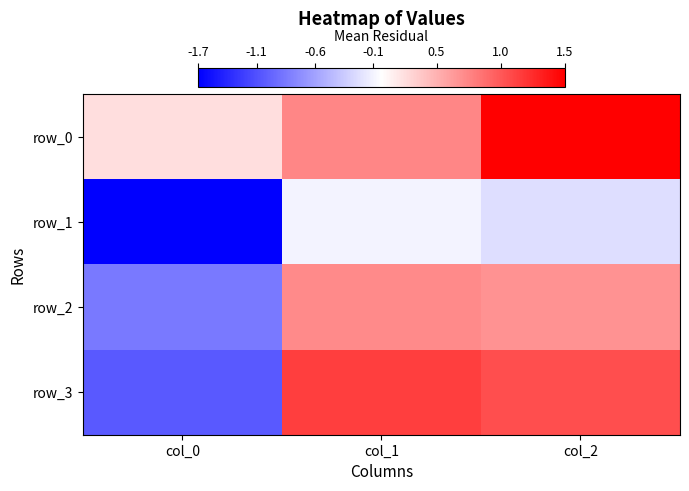

At which category does the chart reach its peak across all series?

col_2